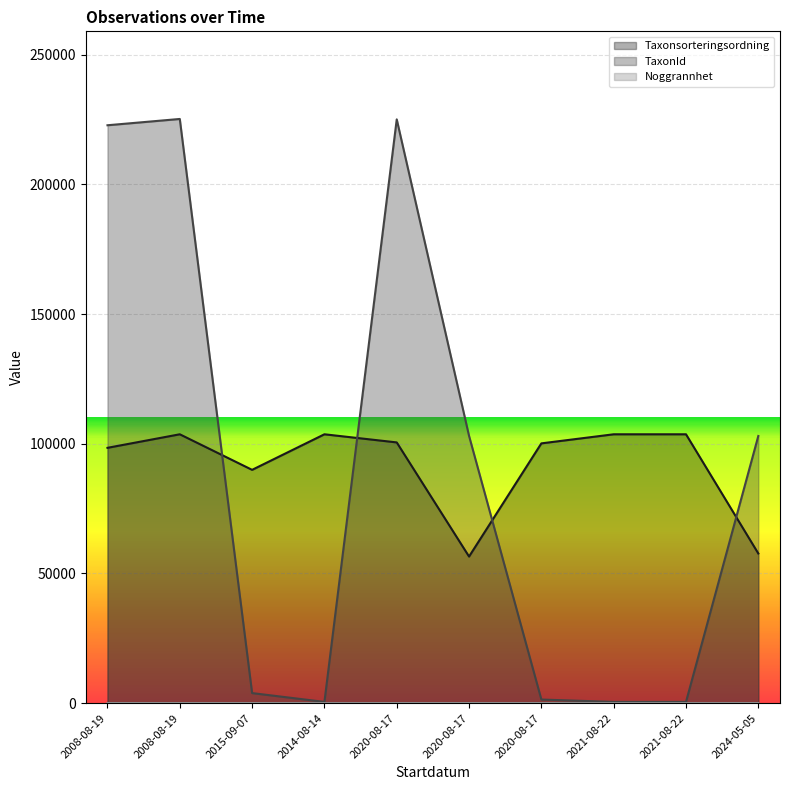

What is the label of the 8th point from the right?

2015-09-07